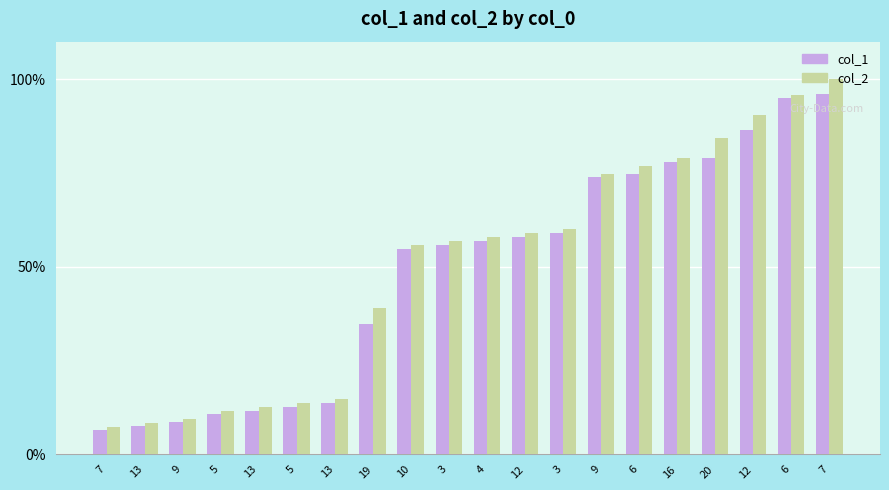

Which series has the largest range (max minus min)?

col_2